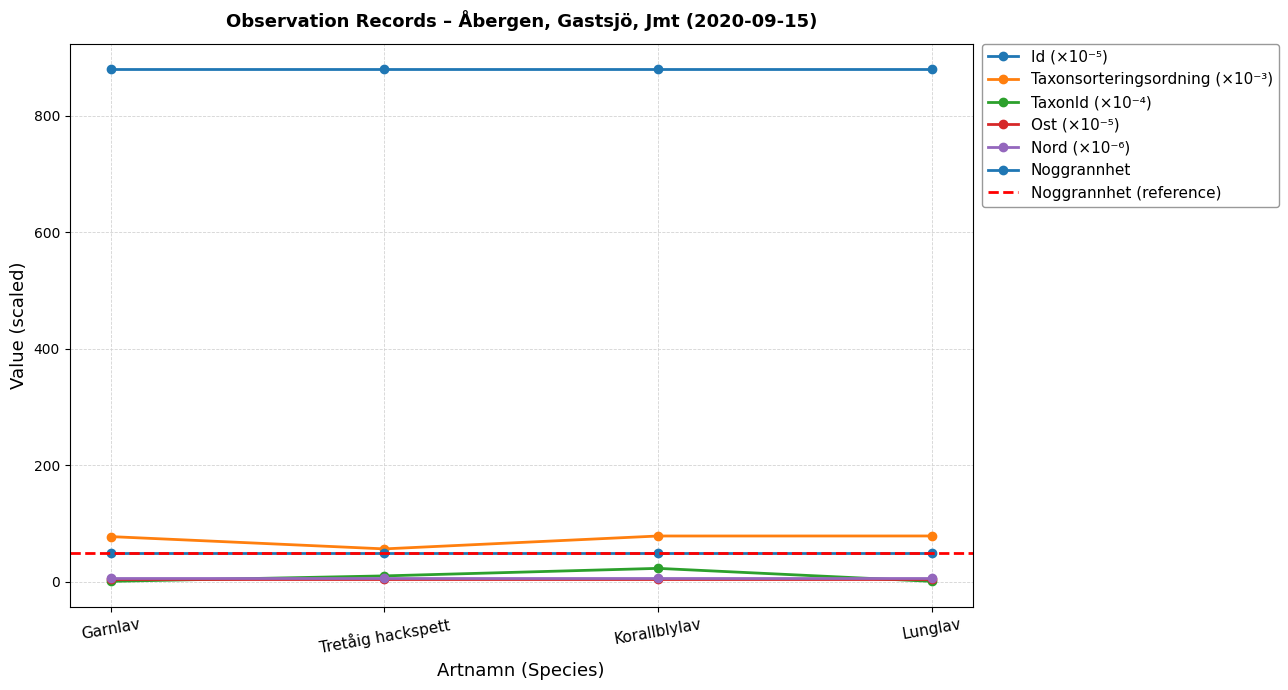

What is the sum of all Id values?

3520.3